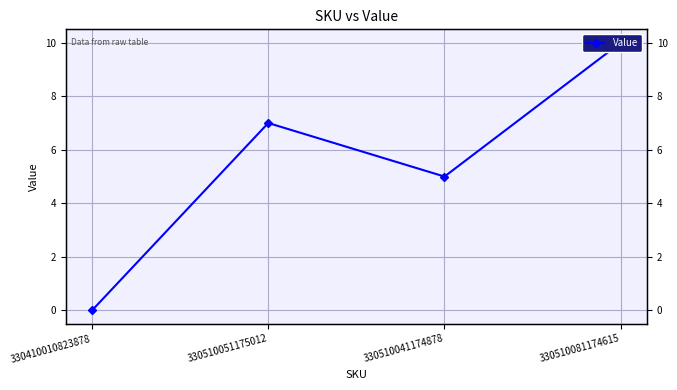

How many series are shown in this chart?

1